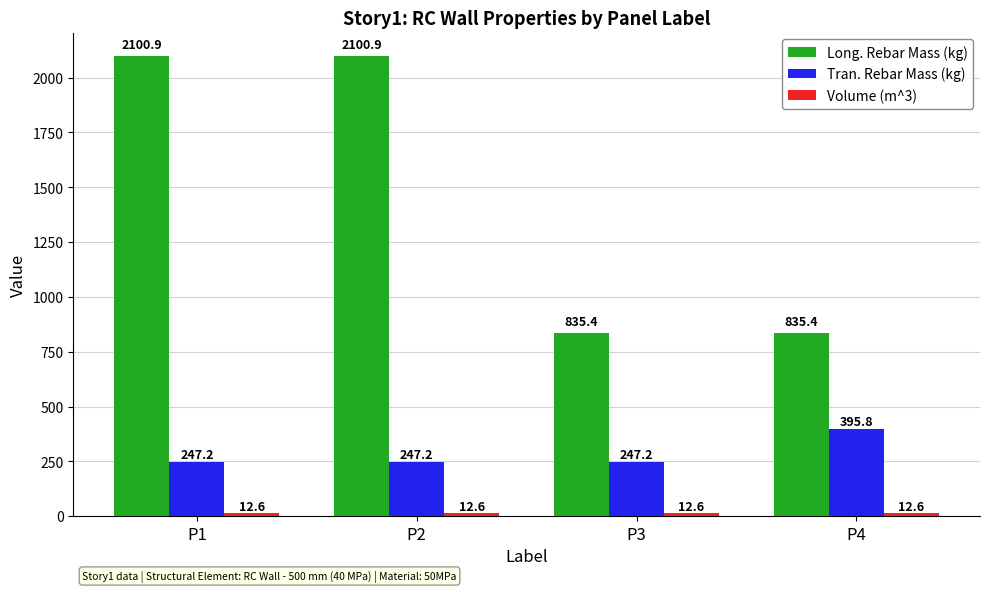

Does the chart contain any negative values?

No